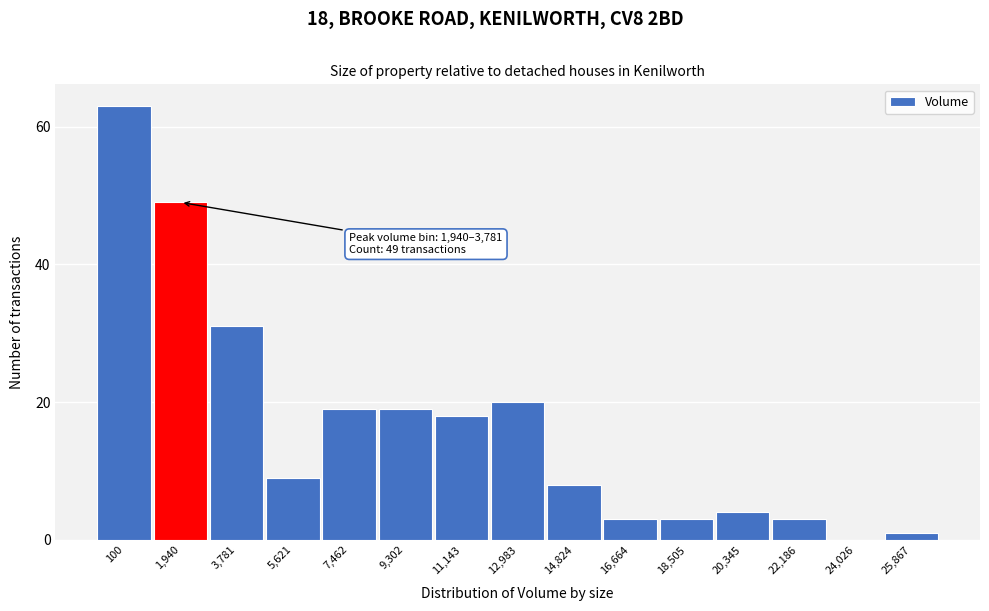

Reading left to right, what are all the values shown in this chart?

100=63	1,940=49	3,781=31	5,621=9	7,462=19	9,302=19	11,143=18	12,983=20	14,824=8	16,664=3	18,505=3	20,345=4	22,186=3	24,026=0	25,867=1